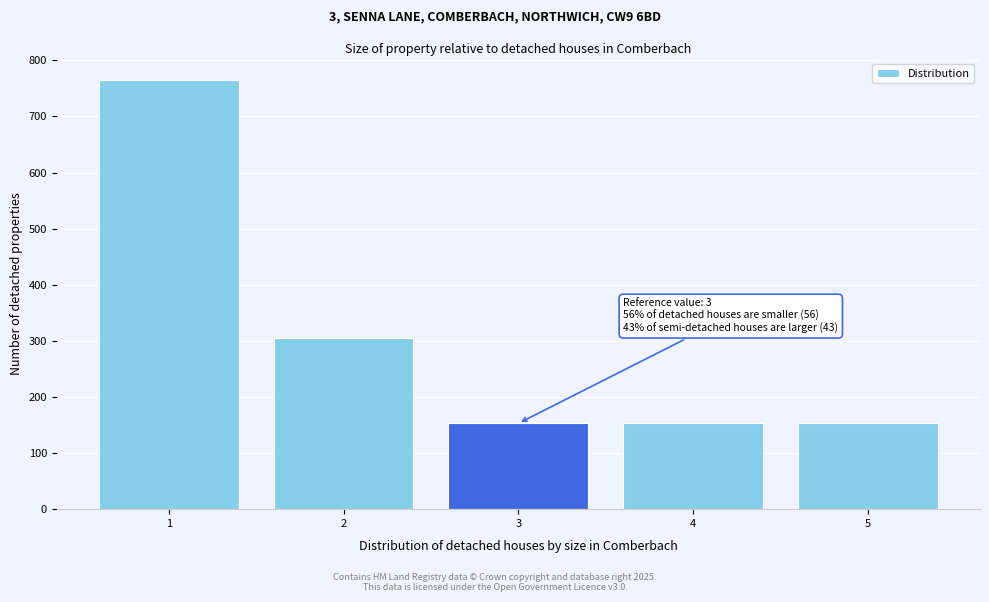

Reading left to right, extract all data points from this chart.

765	306	153	153	153